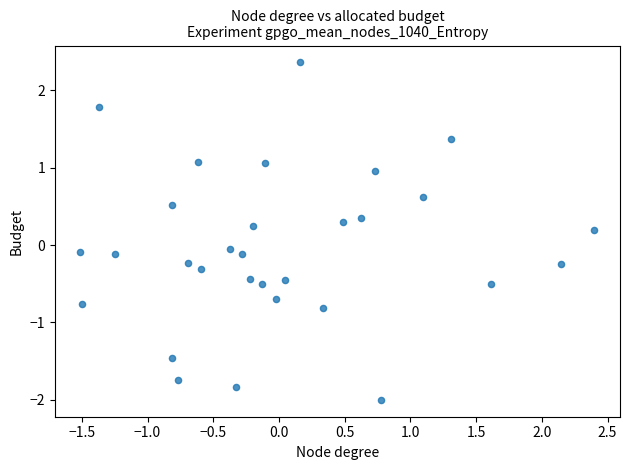

What is the range of Y values (max minus min)?

4.4